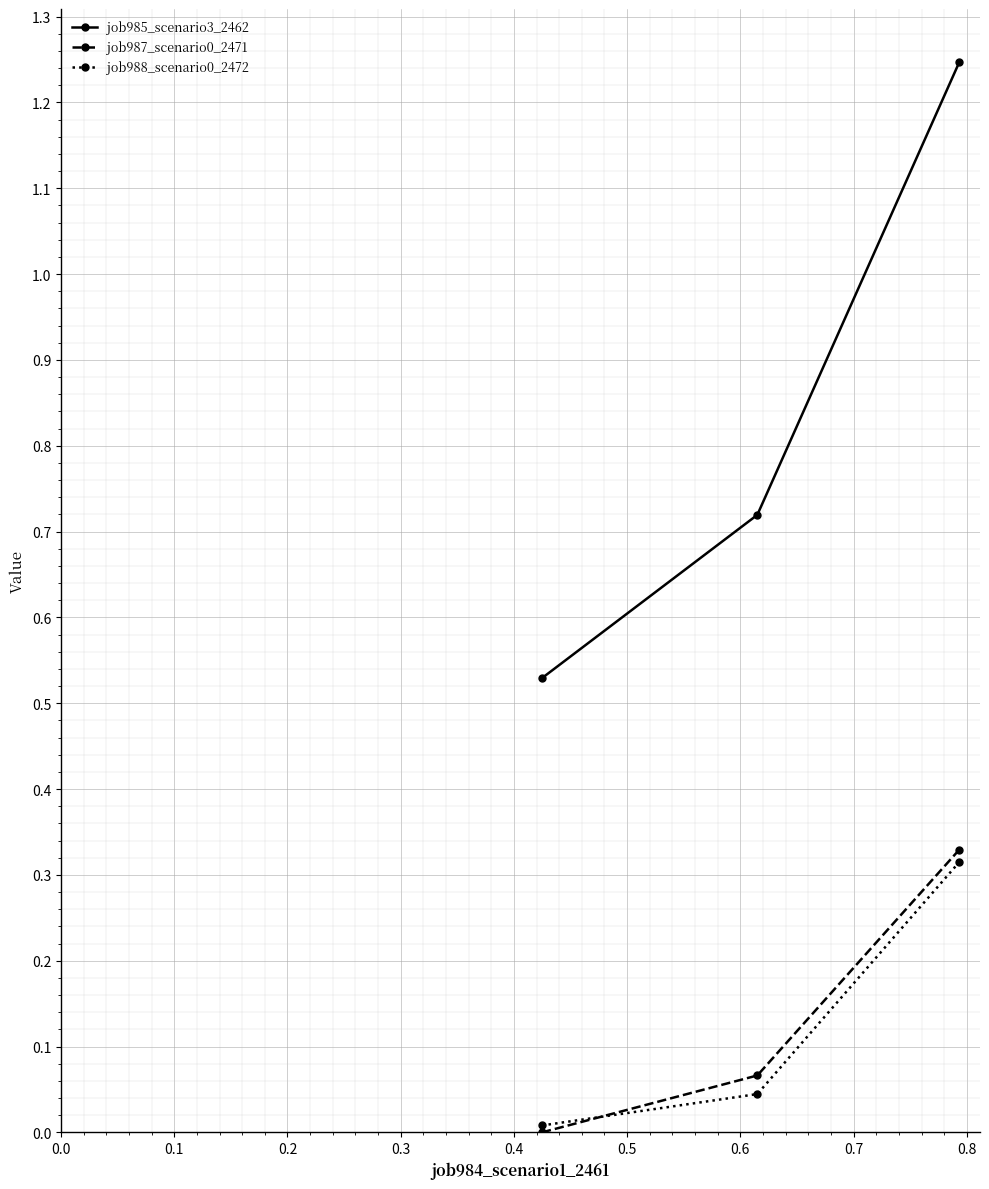

At how many categories does at least one series exceed 1?

1